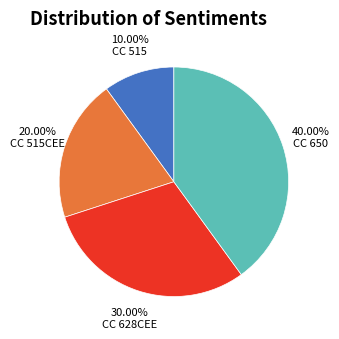

How many slices are in this pie chart?

4